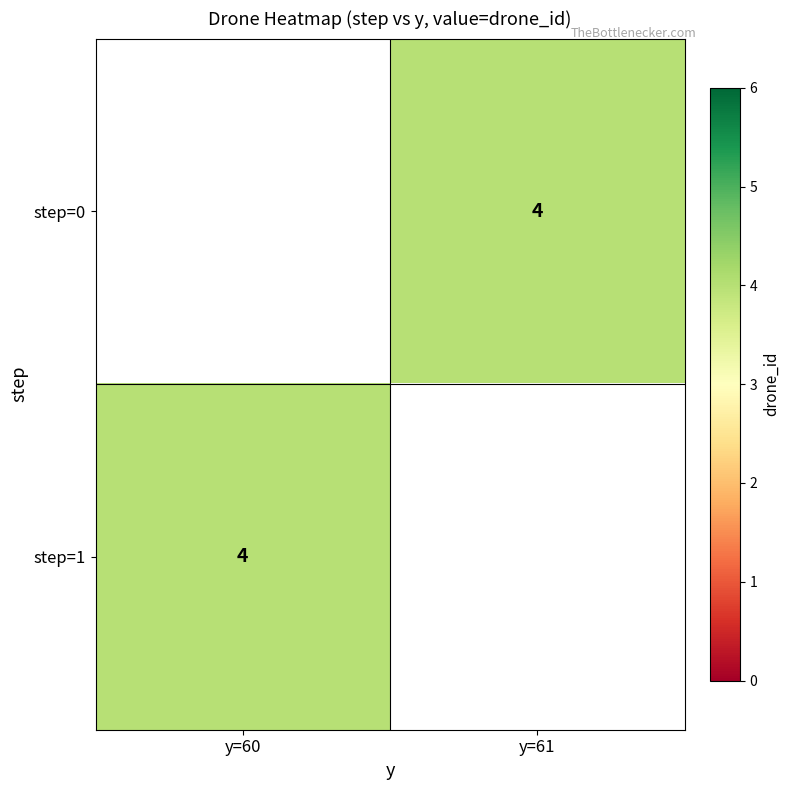

Which has a higher value, y=60 or y=61?

y=61